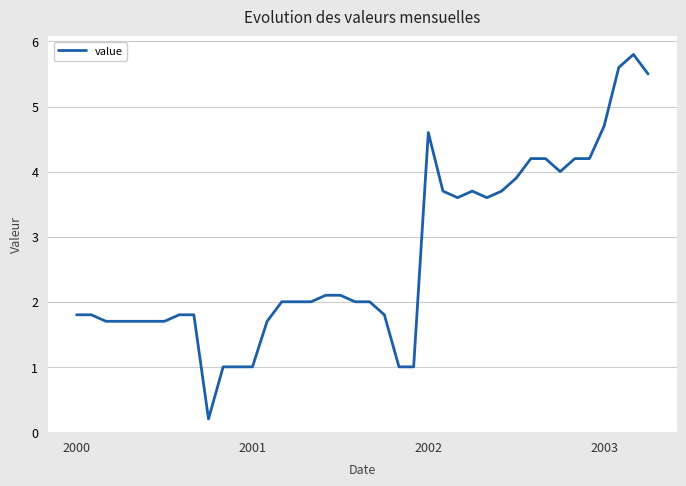

What is the greatest value displayed?

5.8